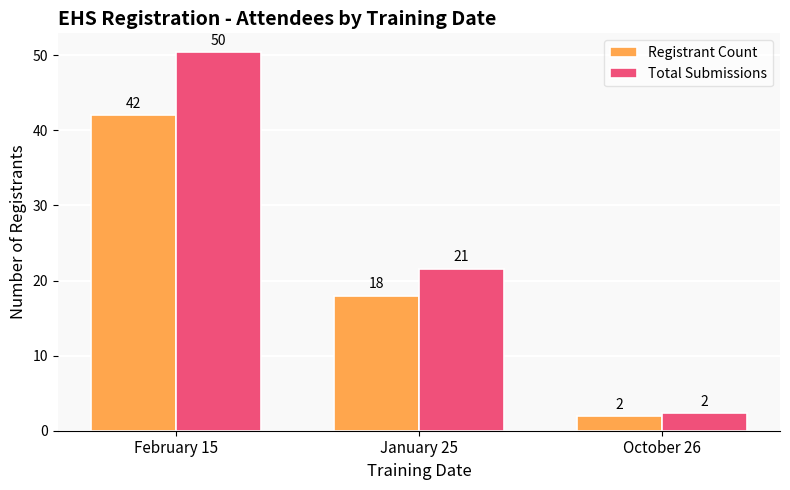

Which series has the widest spread of values?

Total Submissions